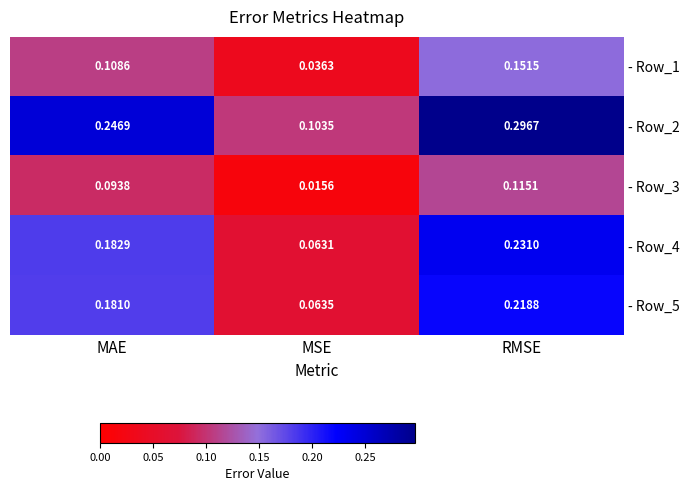

Is the value of - Row_1 at MAE greater than the value of - Row_2 at MAE?

No